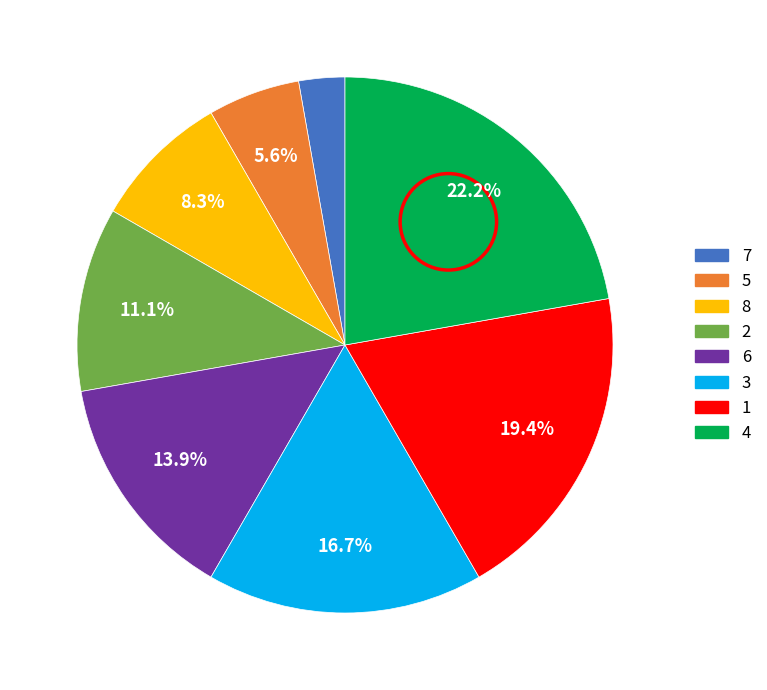

To the nearest percent, what is the combined percentage of 2 and 4?

33%